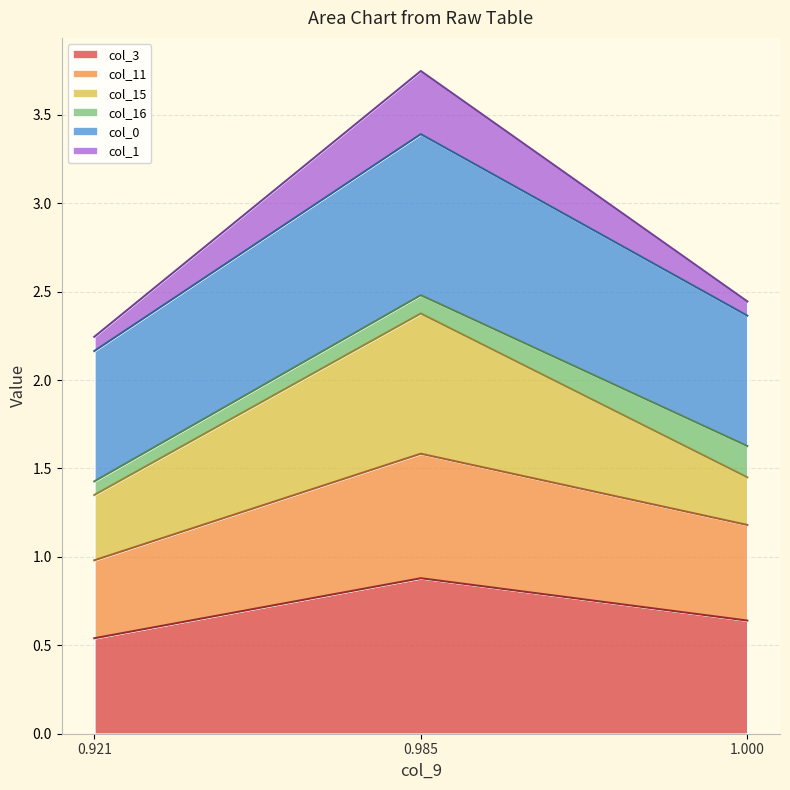

The col_3 series shows 0.9 at 0.985. True or false?

True